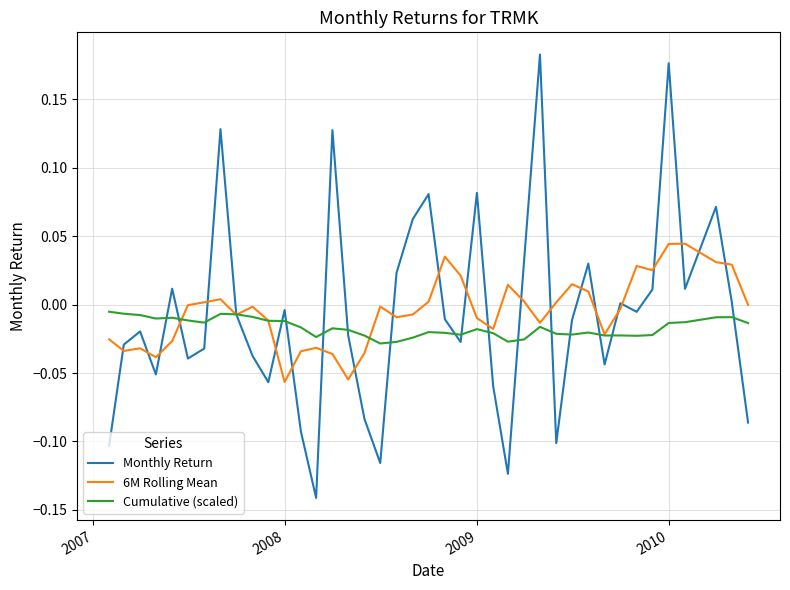

Rank the series by their maximum value, from lowest to highest.

Cumulative (scaled), 6M Rolling Mean, Monthly Return